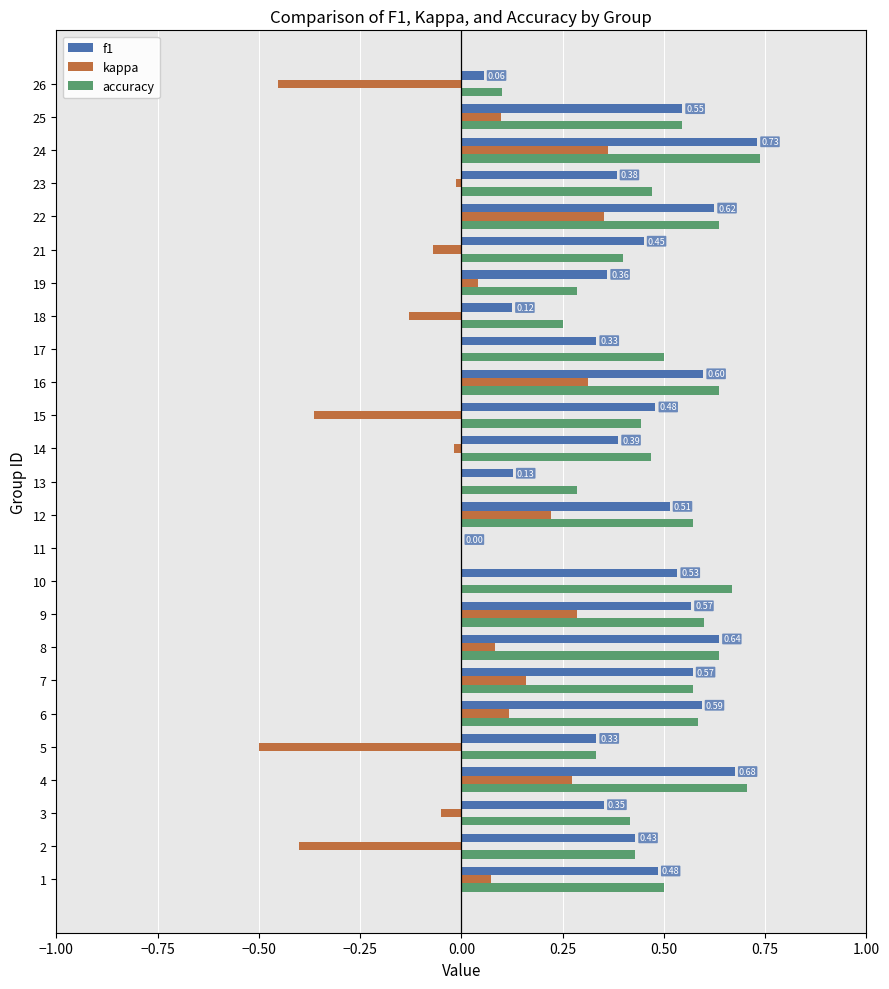

What is the sum of all f1 values?

10.9